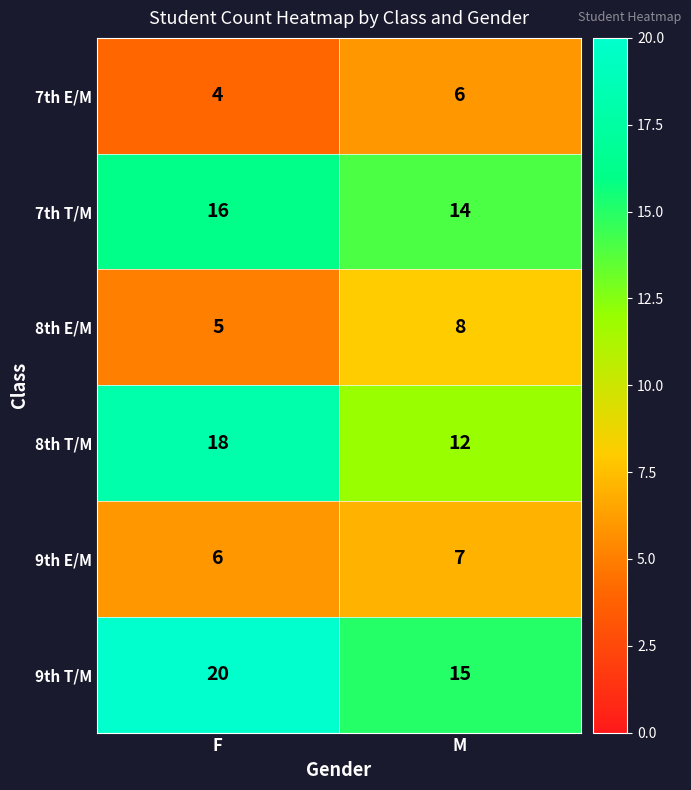

What is the sum of all 7th E/M values?

10